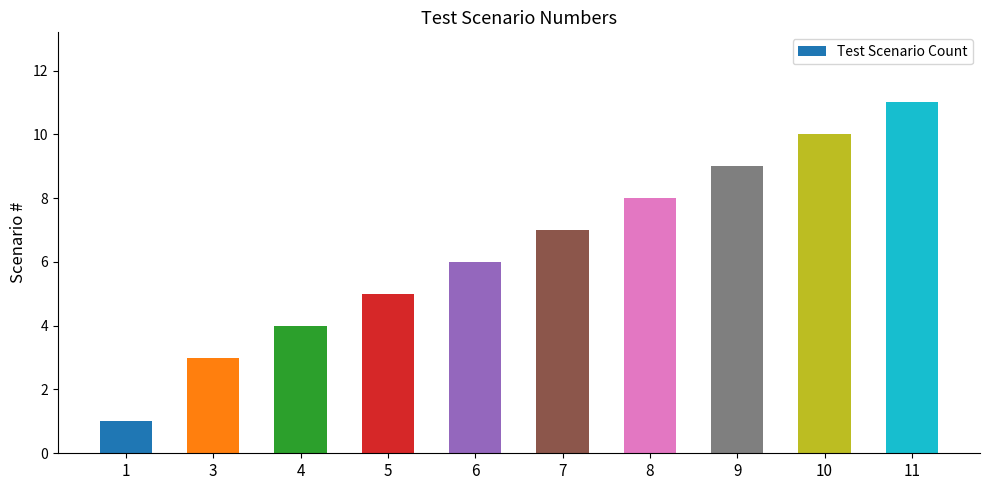

Is it true that the value at 8 is 8?

True